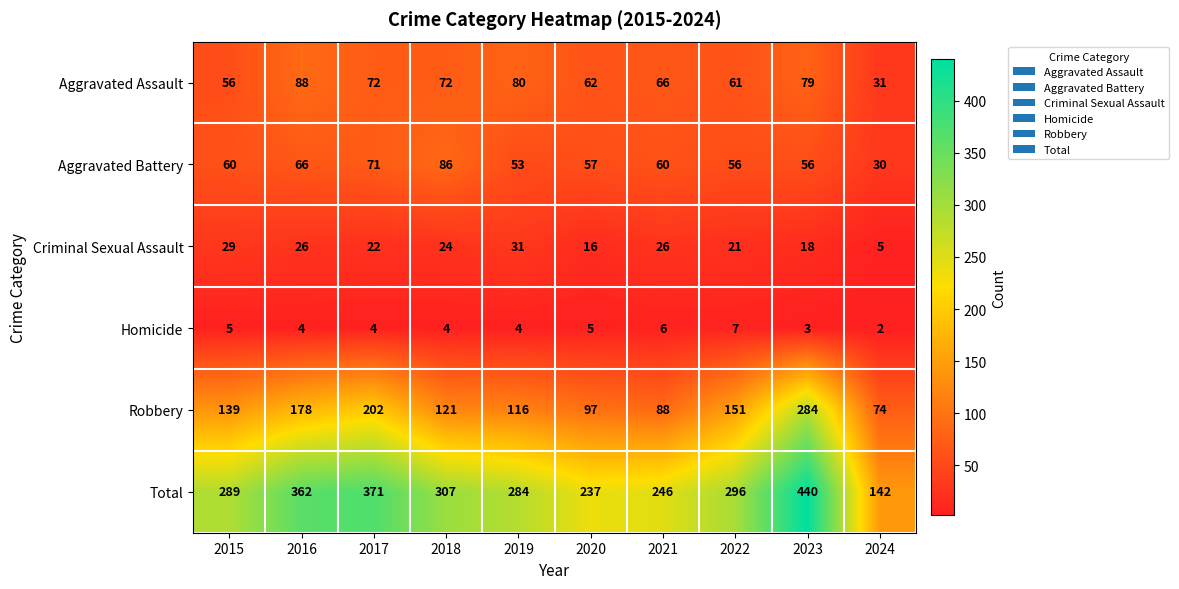

List the series in order of their peak value, highest first.

Total, Robbery, Aggravated Assault, Aggravated Battery, Criminal Sexual Assault, Homicide